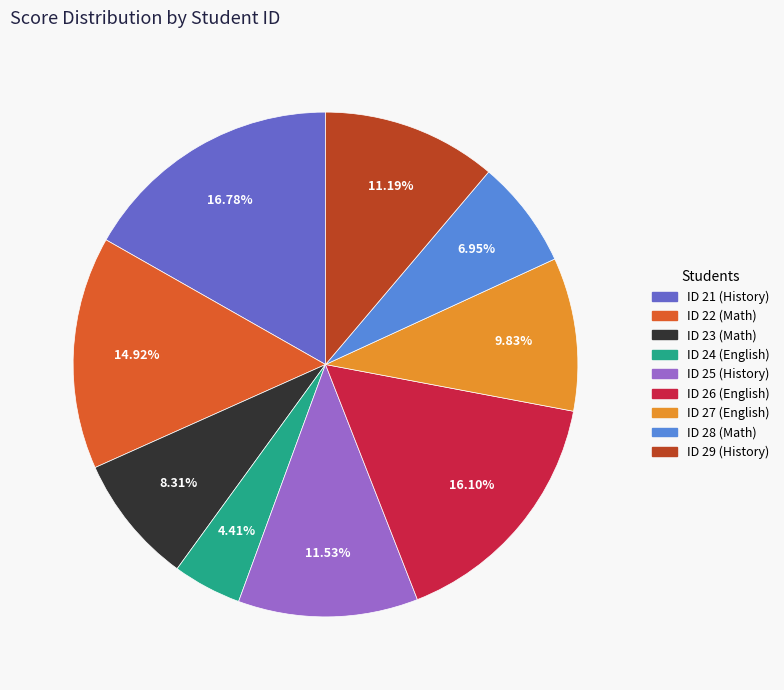

How many slices are in this pie chart?

9